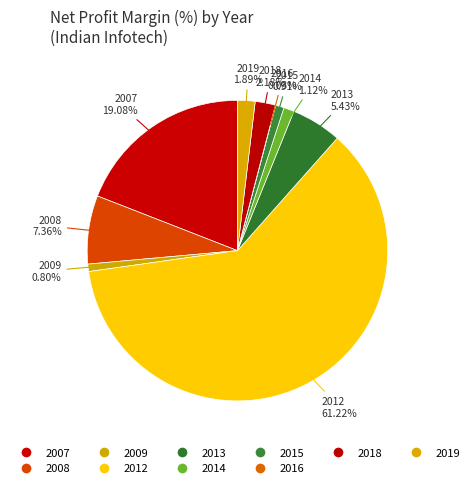

To the nearest percent, what portion does 2007 represent?

19%